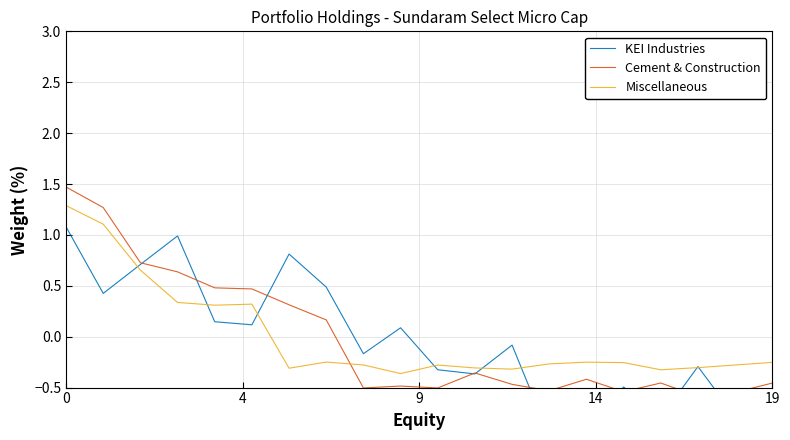

What is the difference between the maximum and minimum values in the KEI Industries series?

2.1